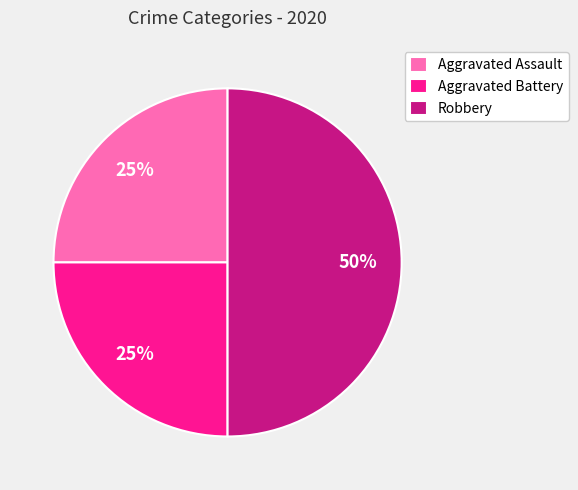

Approximately how many times larger is the value at Aggravated Battery compared to Aggravated Assault?

1.0